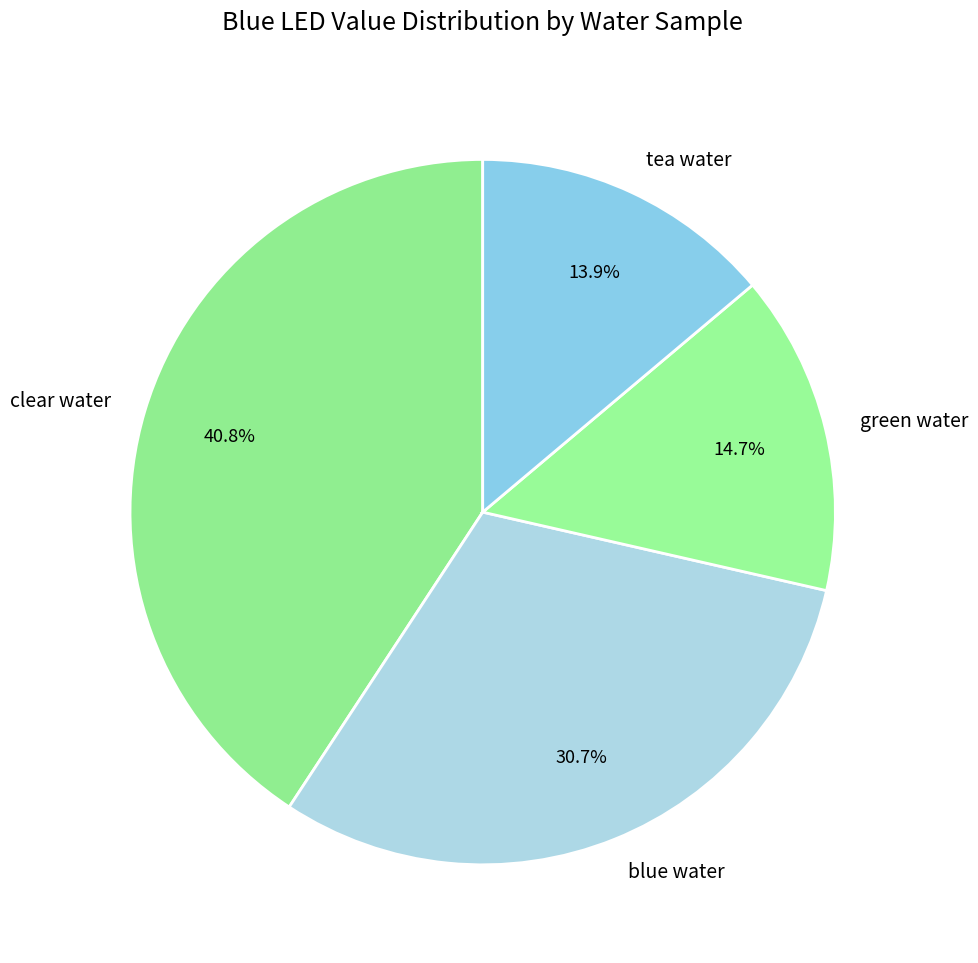

Which category has the smallest portion of the pie?

tea water